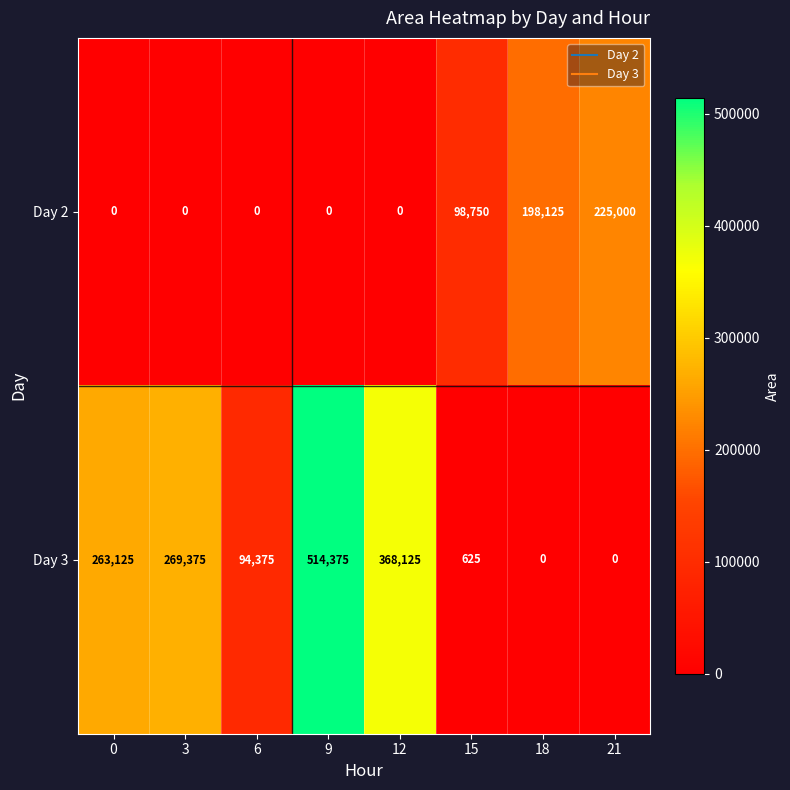

List the series in order of their overall mean, highest first.

Day 3, Day 2